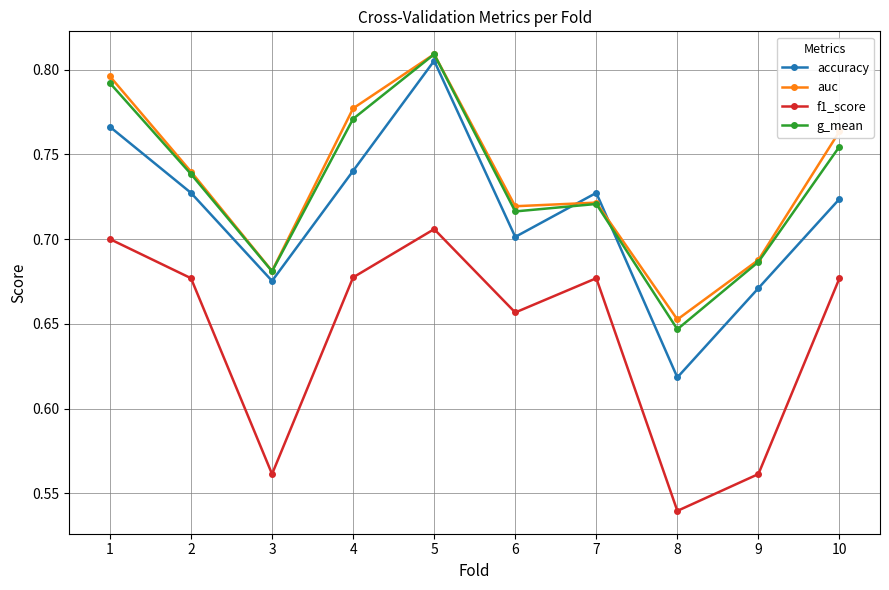

At which label does g_mean reach its peak?

5